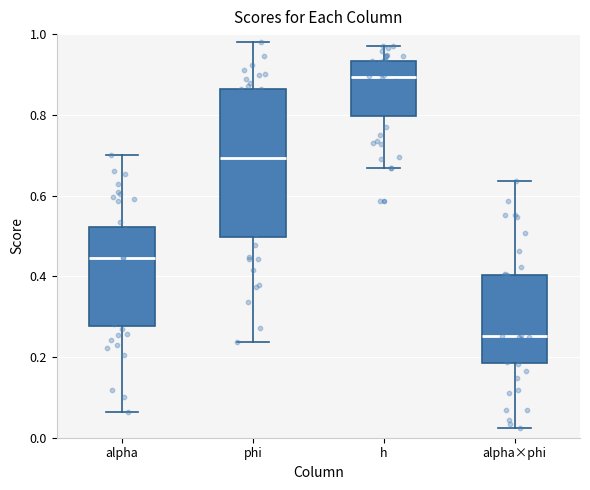

Reading left to right, read every box against the y-axis: the position of its median line, the range the box covers, and the ends of its whiskers. The values are not printed on the chart, so give them approximately, as read against the axis.

alpha: median 0.44, box 0.28 to 0.52, whiskers 0.06 to 0.70
phi: median 0.70, box 0.50 to 0.86, whiskers 0.24 to 0.98
h: median 0.90, box 0.80 to 0.94, whiskers 0.66 to 0.98
alpha×phi: median 0.26, box 0.18 to 0.40, whiskers 0.02 to 0.64